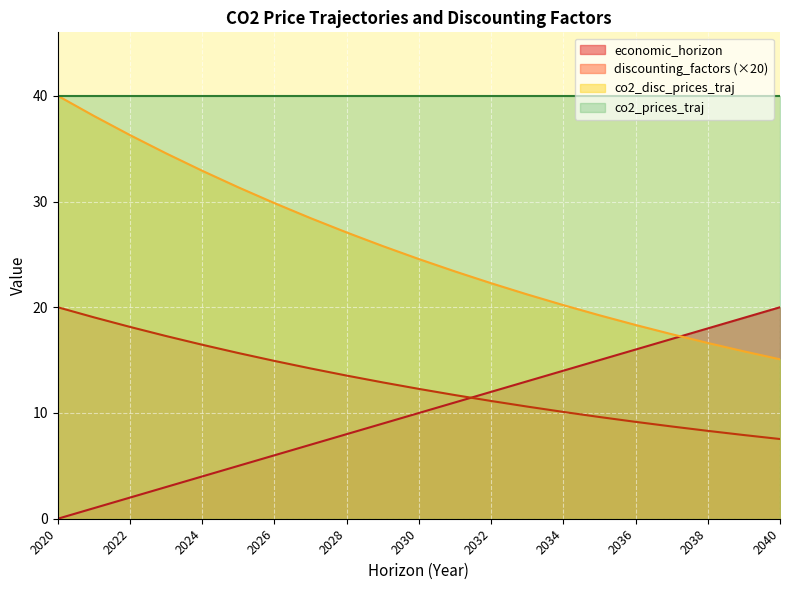

How many intersections are there between economic_horizon and discounting_factors?

1